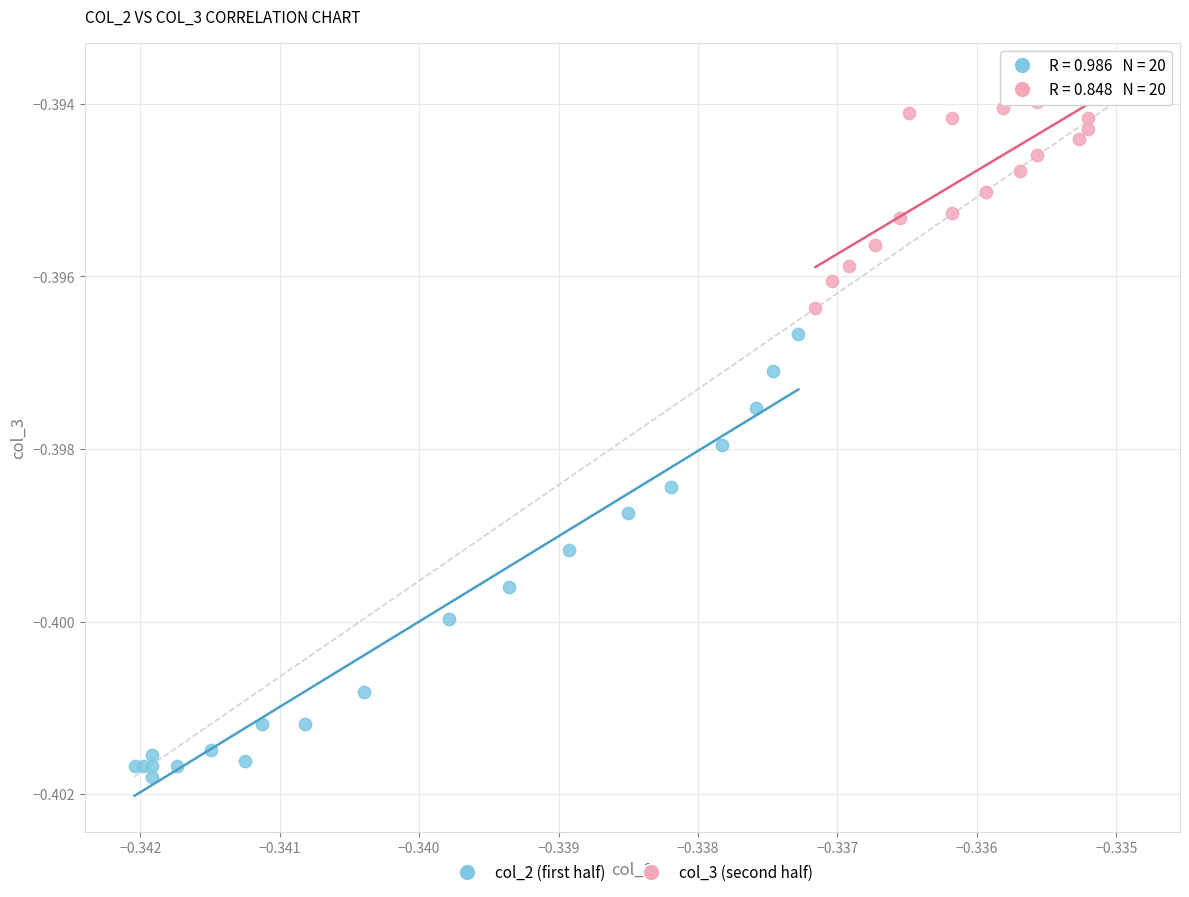

Which series contains the highest Y value?

col_3 (second half)